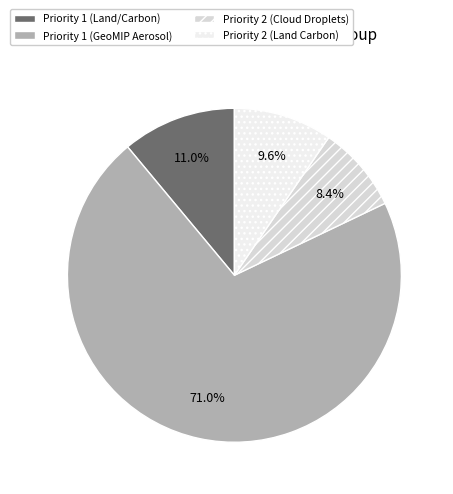

Rank the categories by value from highest to lowest.

Priority 1 (GeoMIP Aerosol), Priority 1 (Land/Carbon), Priority 2 (Land Carbon), Priority 2 (Cloud Droplets)